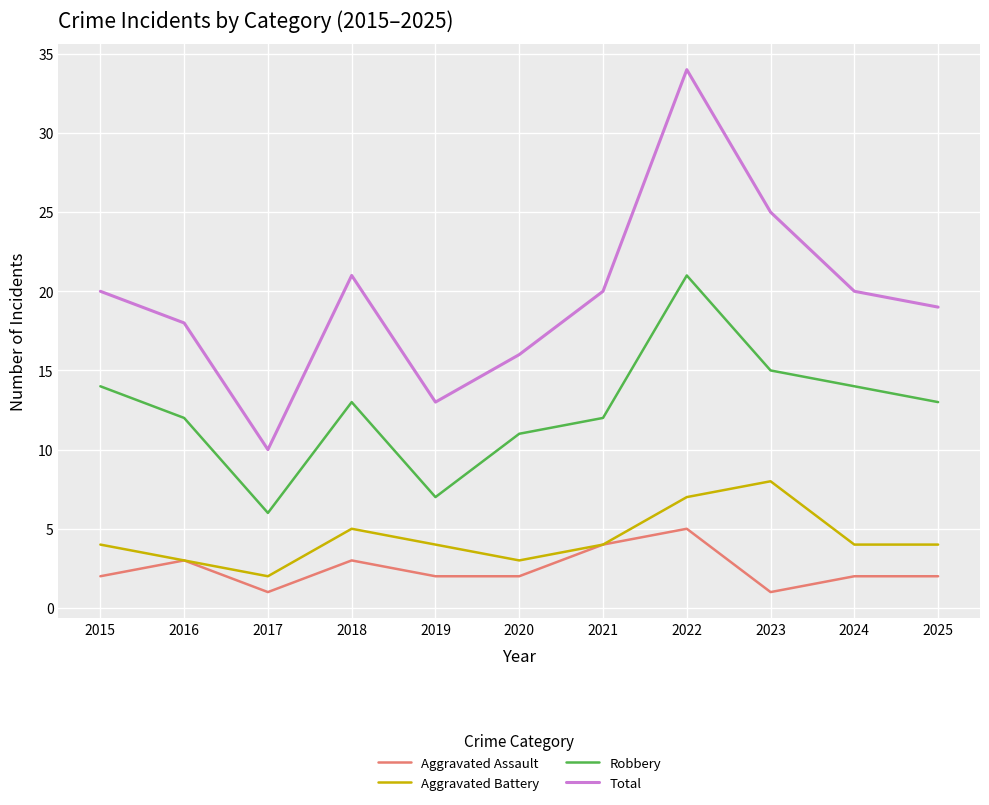

At how many categories does at least one series exceed 2?

11